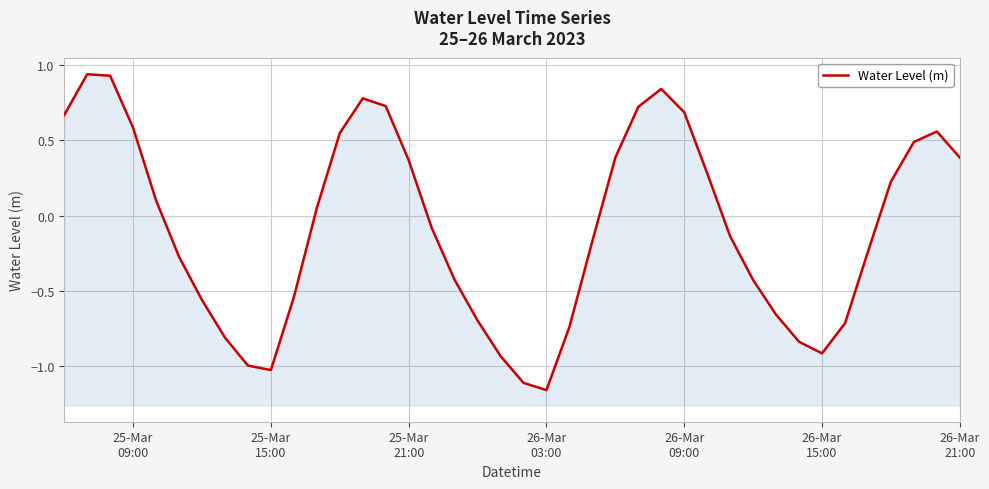

What is the greatest value displayed?

0.9